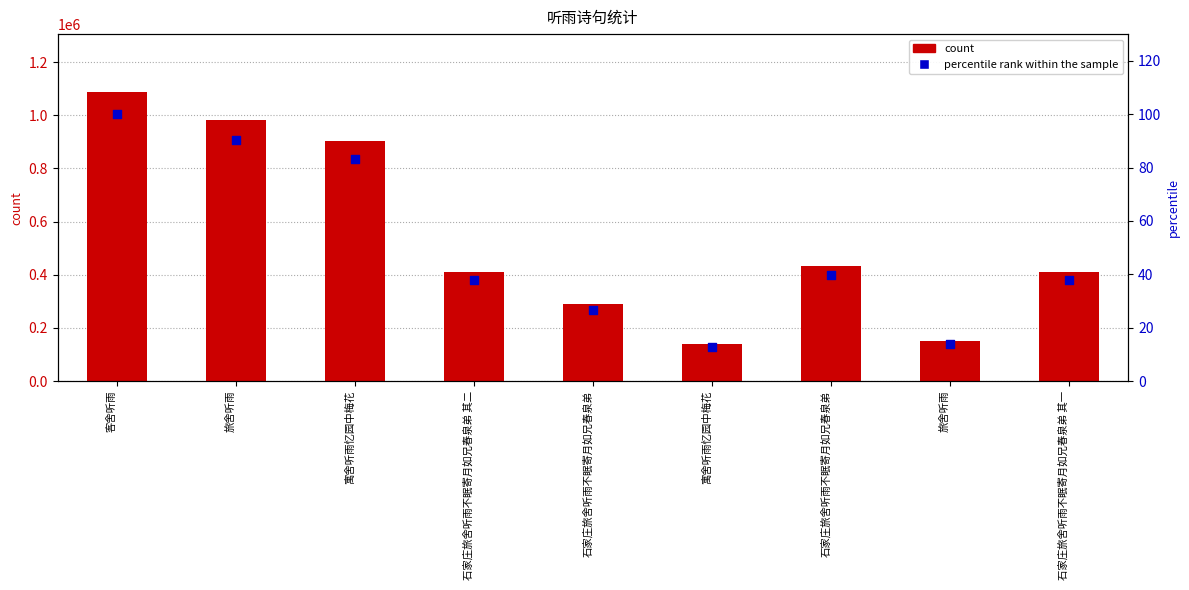

Which series has the widest spread of Y values?

count